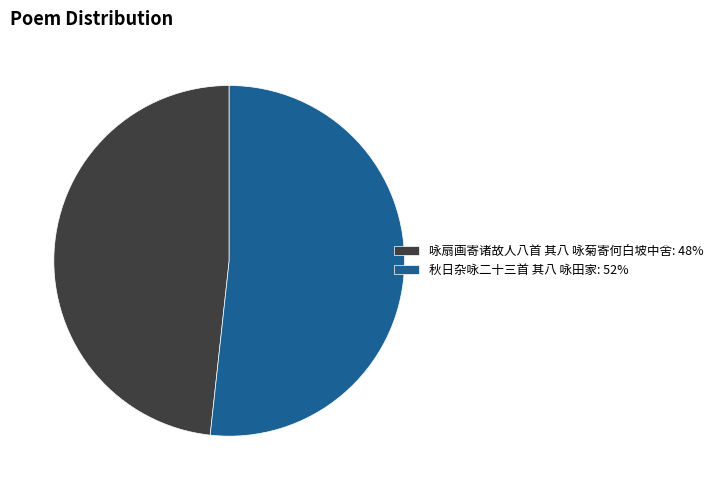

Which slice is the smallest?

咏扇画寄诸故人八首 其八 咏菊寄何白坡中舍